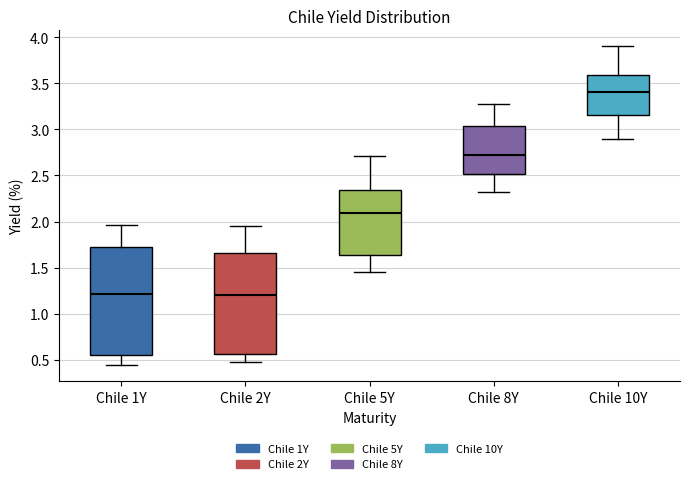

Where does the lower whisker of the box for Chile 5Y end on the y-axis? The values are not printed on the chart, so give them approximately, as read against the axis.

1.45